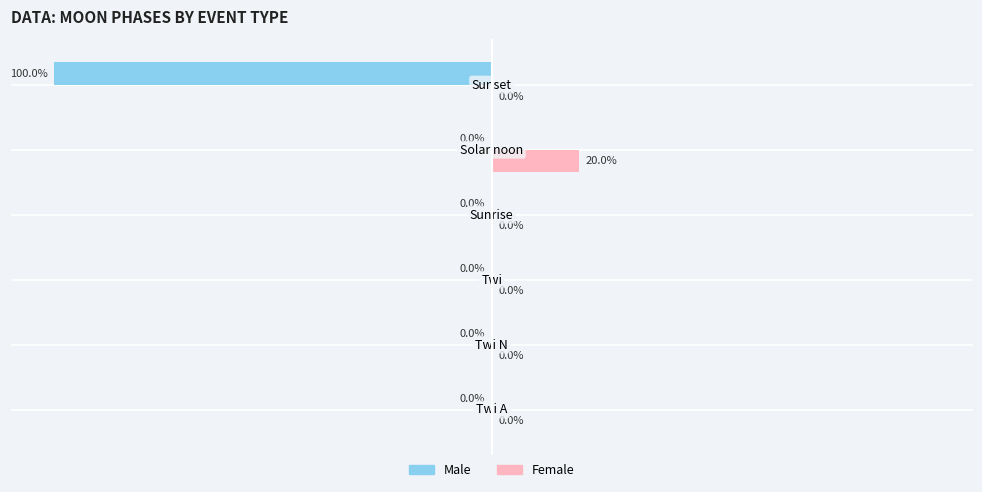

Reading left to right, extract all data points from this chart.

Male: 0	0	0	0	0	-100
Female: 0	0	0	0	20	0